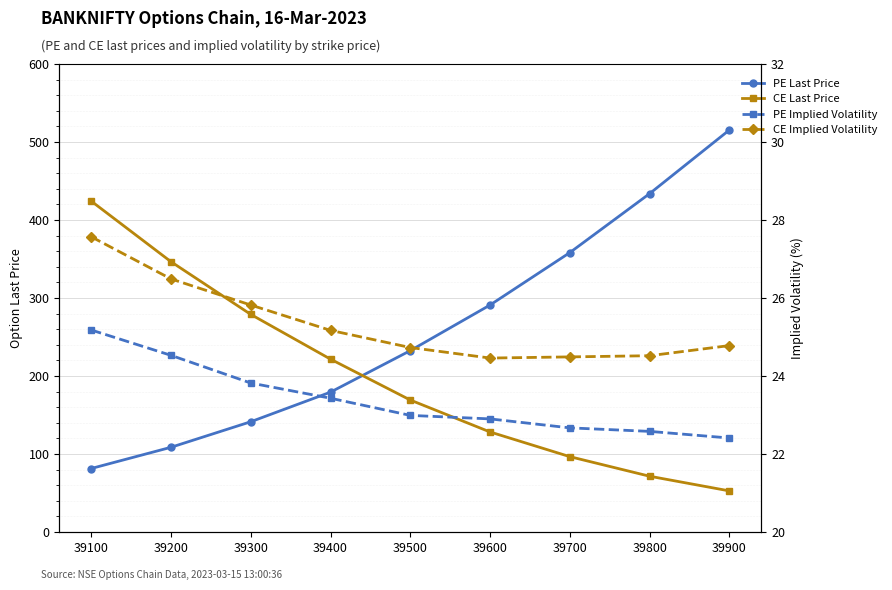

What is the maximum value for CE Implied Volatility?

27.6